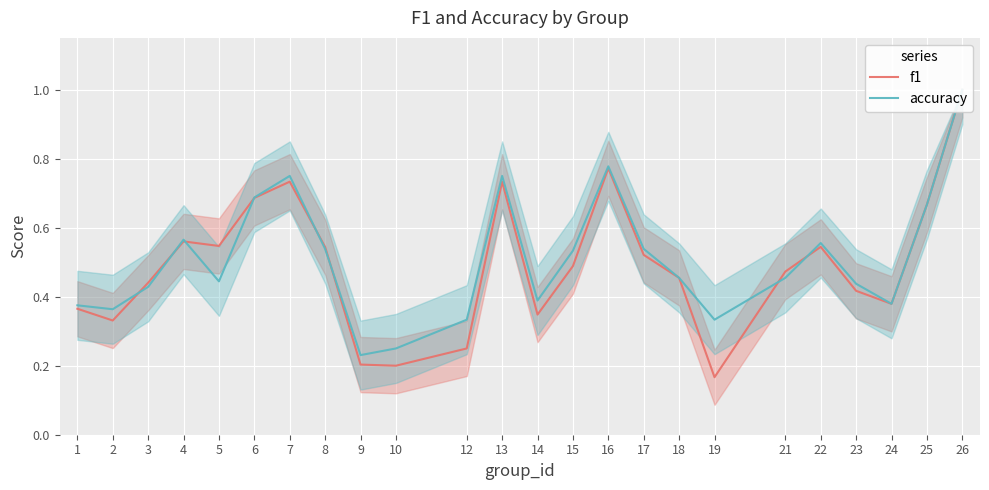

What is the total value across all series at 9?

0.4